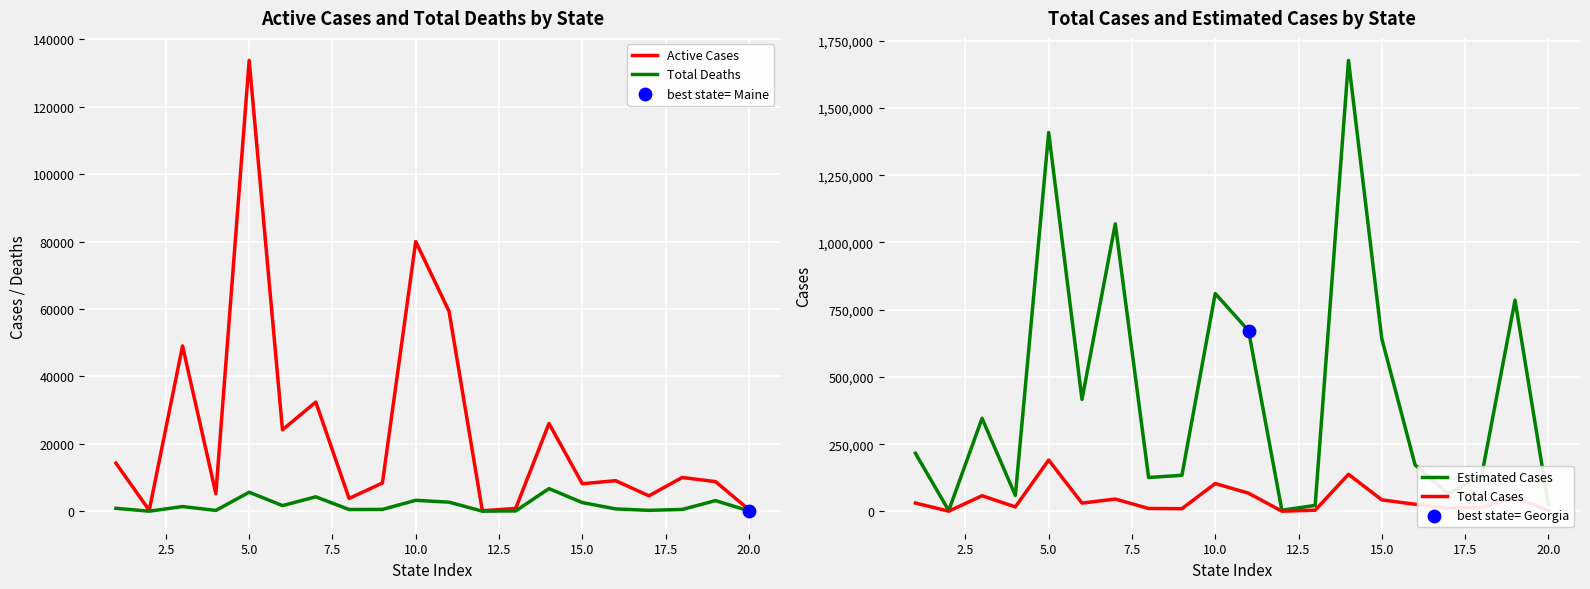

What is the highest value of the Active Cases series?

133763